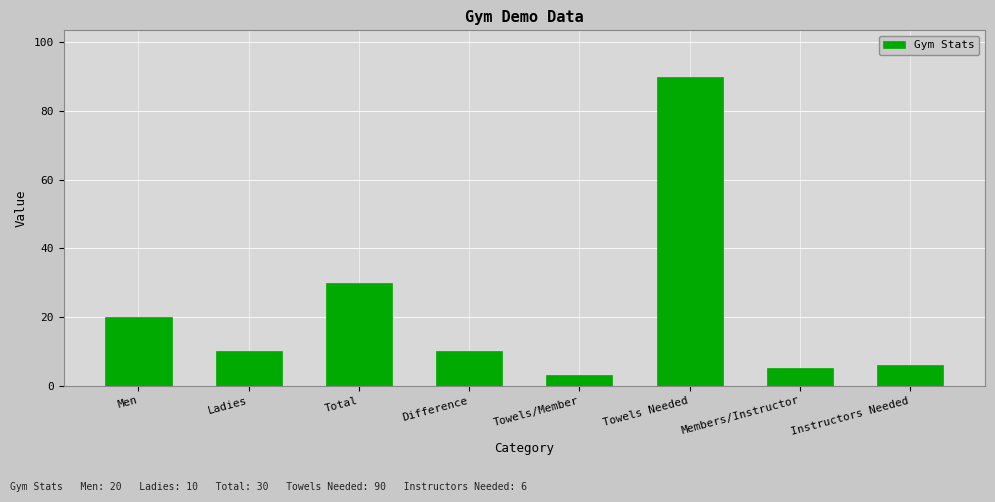

What is the label of the 8th bar from the left?

Instructors Needed